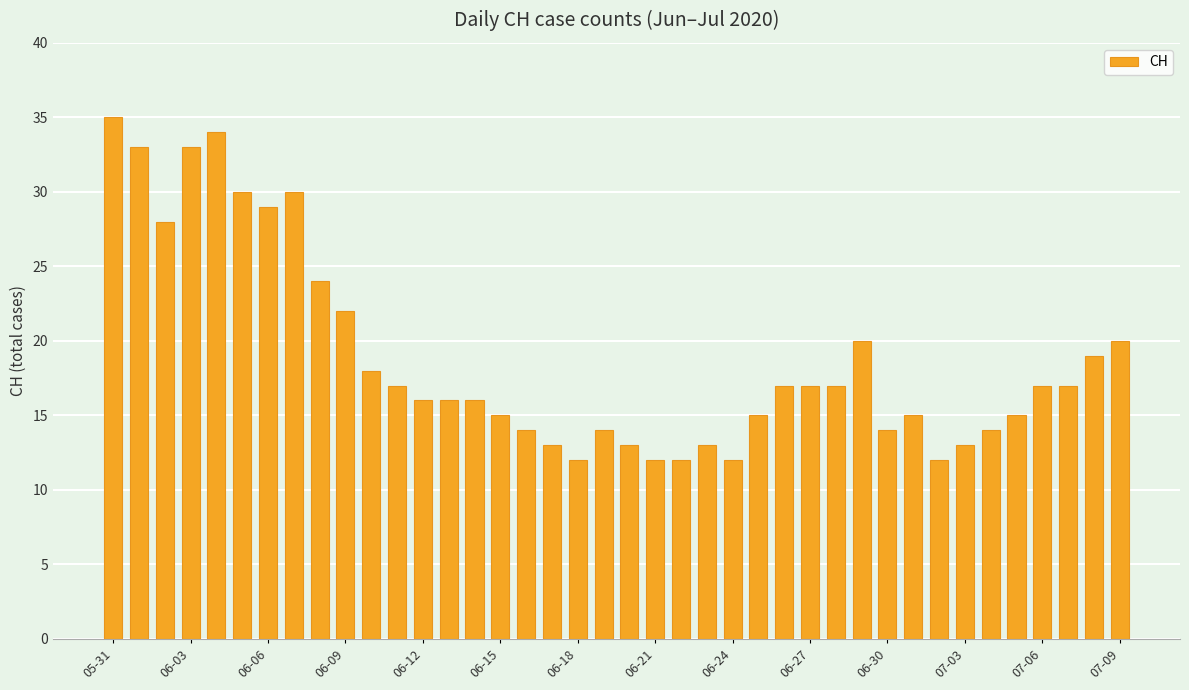

Does the chart contain any negative values?

No